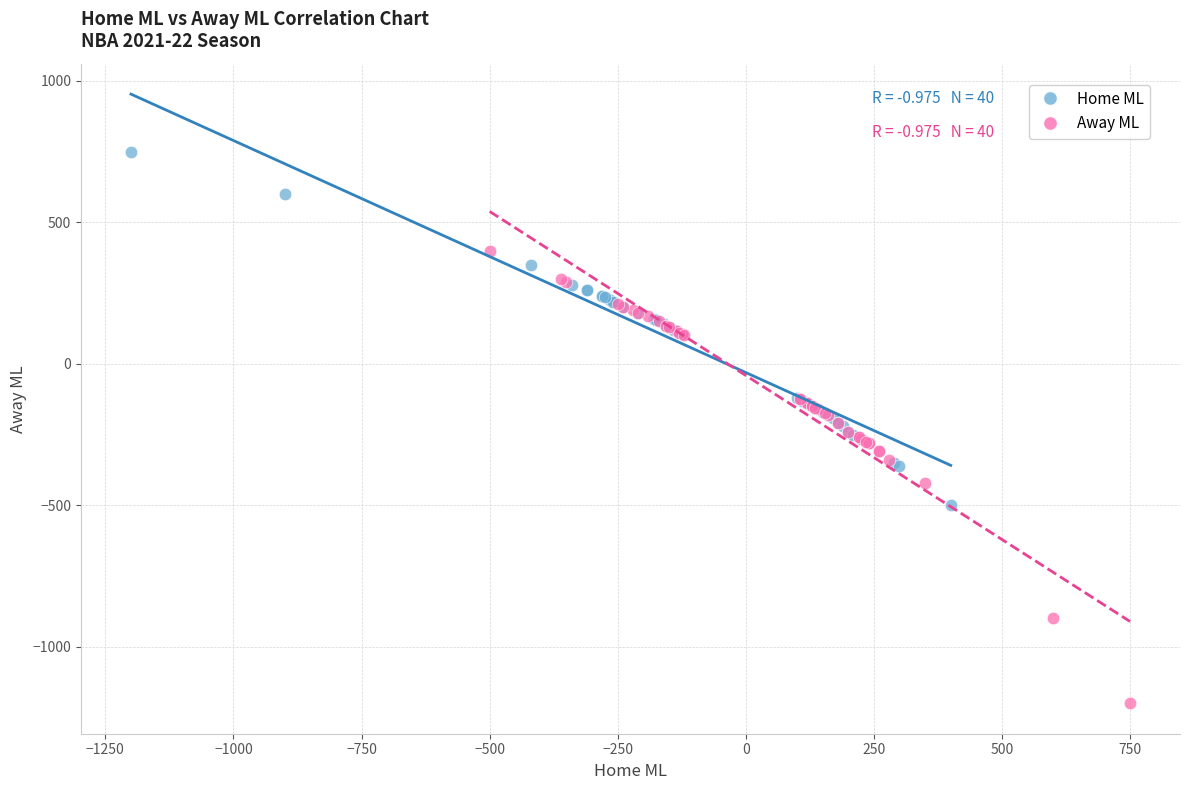

Which series has the widest spread of Y values?

Away ML